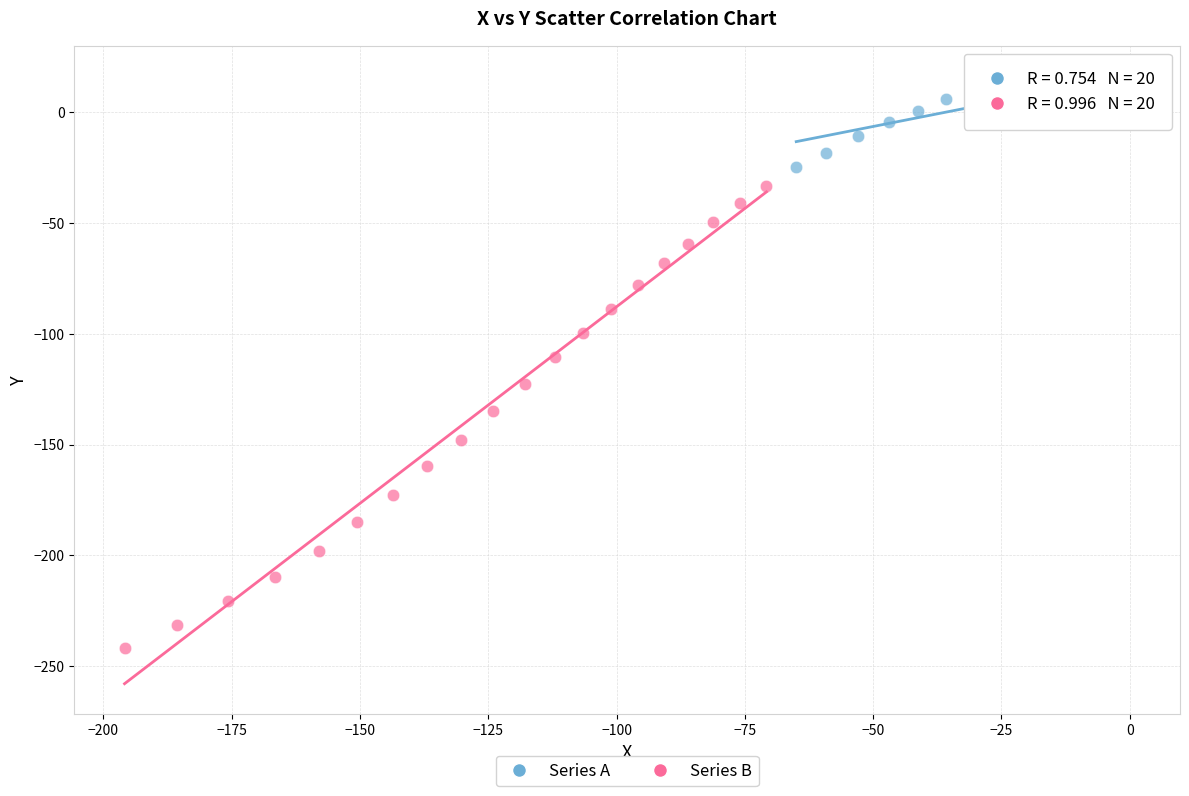

Which series contains the highest Y value?

Series A